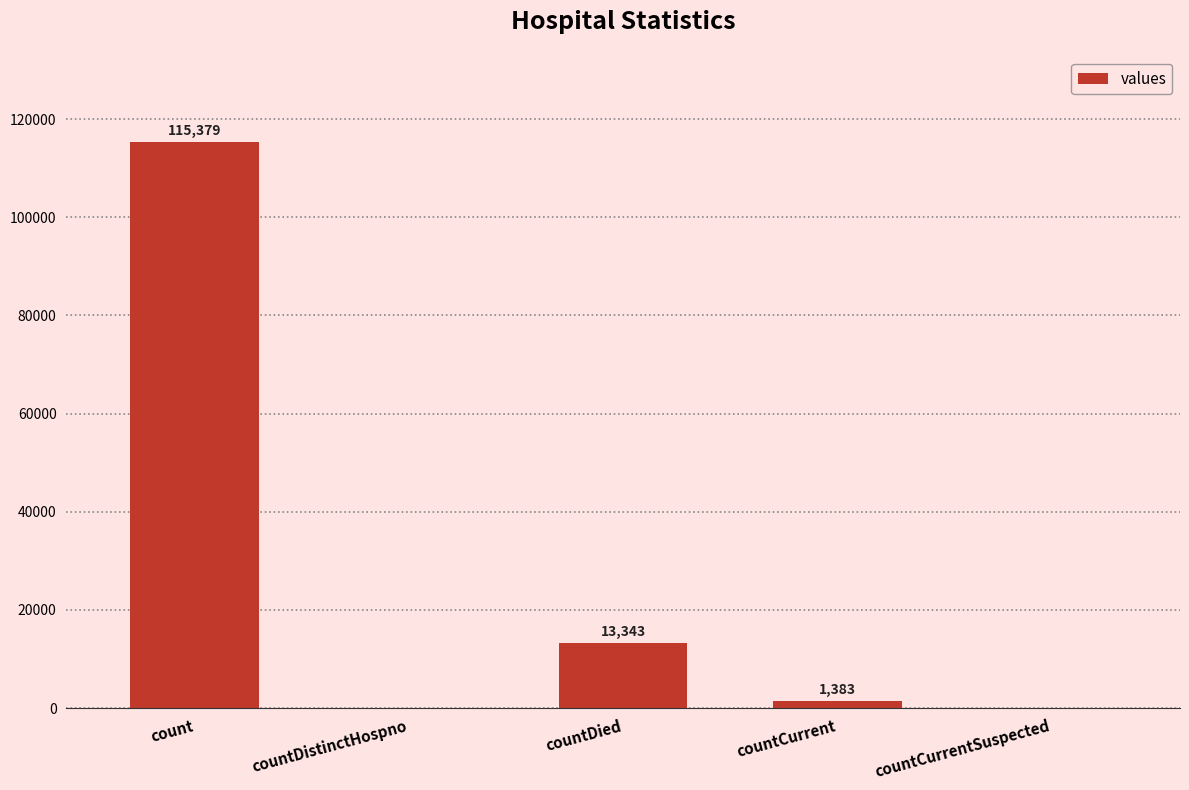

Reading left to right, list all the values displayed in this chart.

count=115379	countDistinctHospno=0	countDied=13343	countCurrent=1383	countCurrentSuspected=0